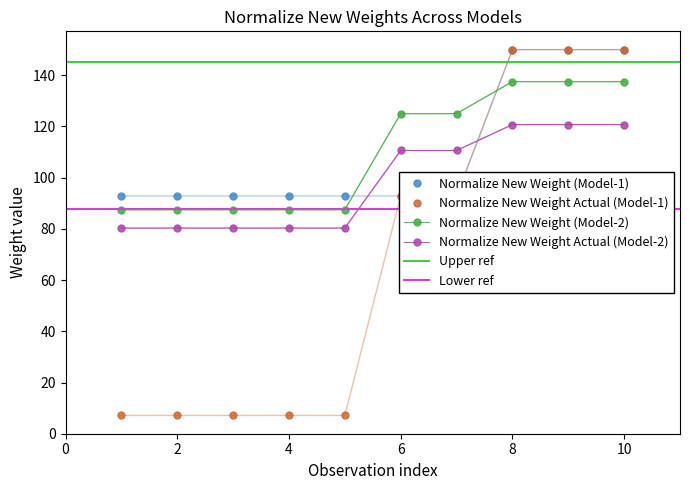

Is this an area chart (filled region under the line)?

No